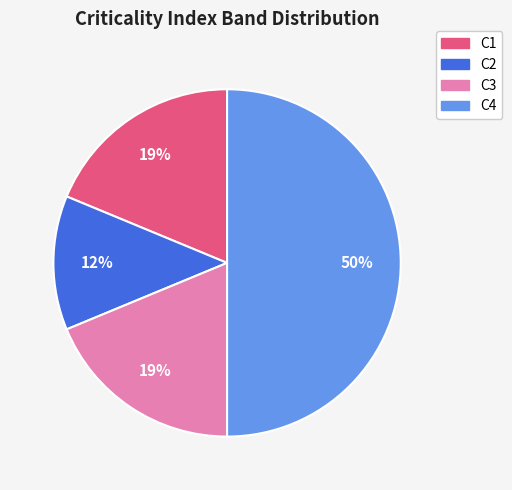

How many segments does this pie chart have?

4